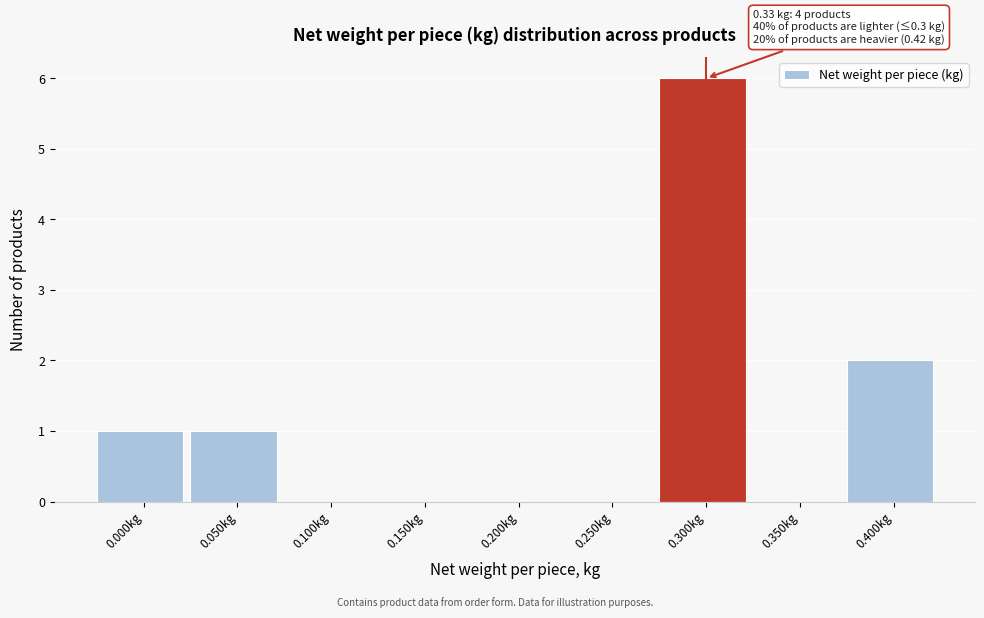

Reading left to right, extract all data points from this chart.

0.000kg=1	0.050kg=1	0.100kg=0	0.150kg=0	0.200kg=0	0.250kg=0	0.300kg=6	0.350kg=0	0.400kg=2